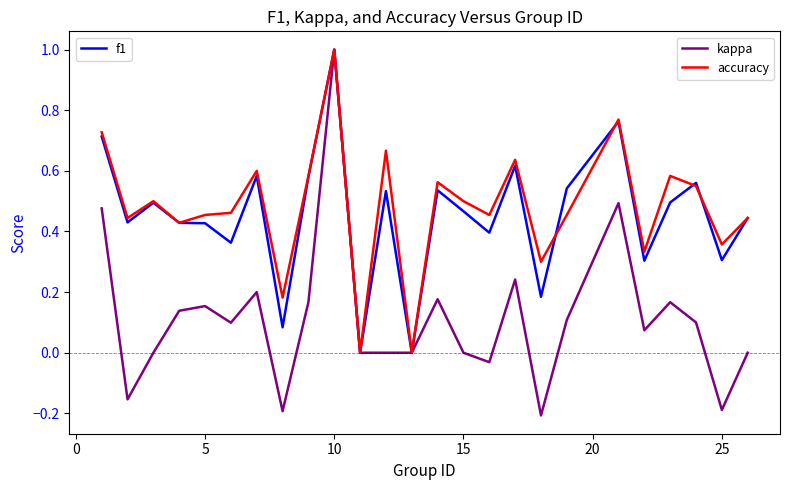

What is the greatest value displayed?

1.0